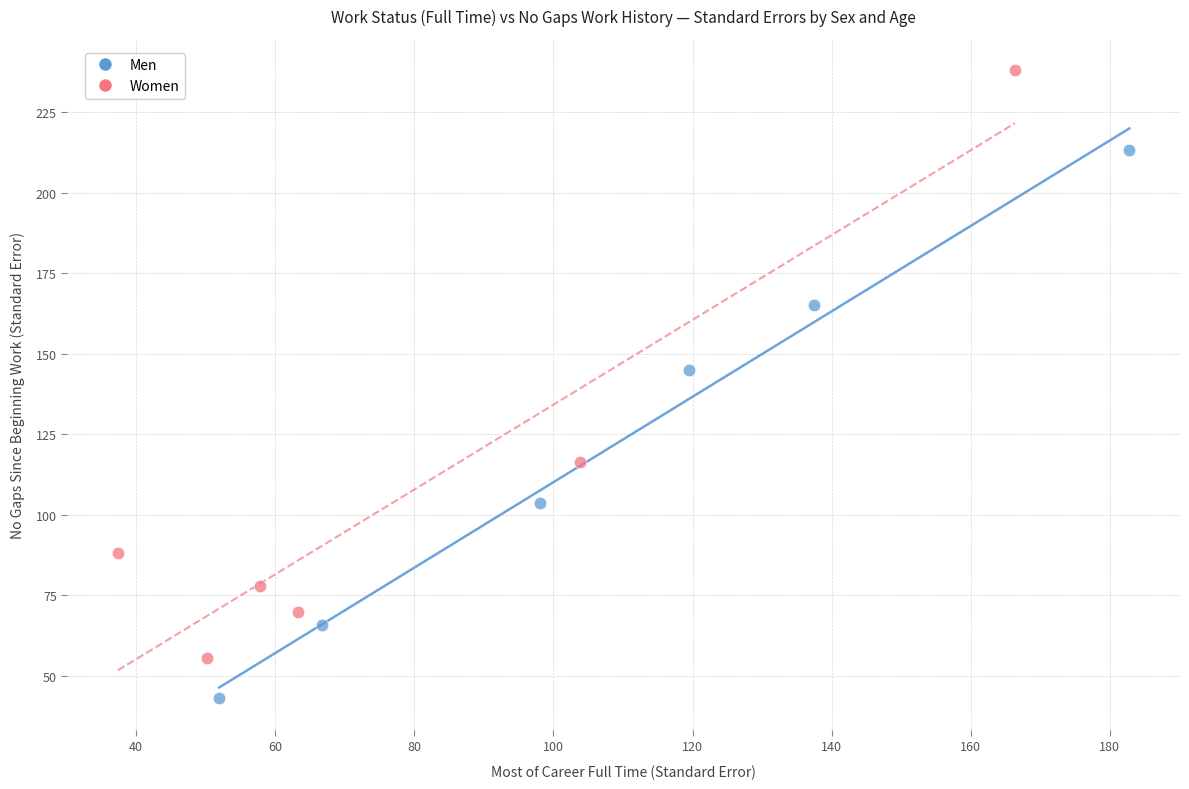

Which series reaches the maximum Y coordinate?

Women